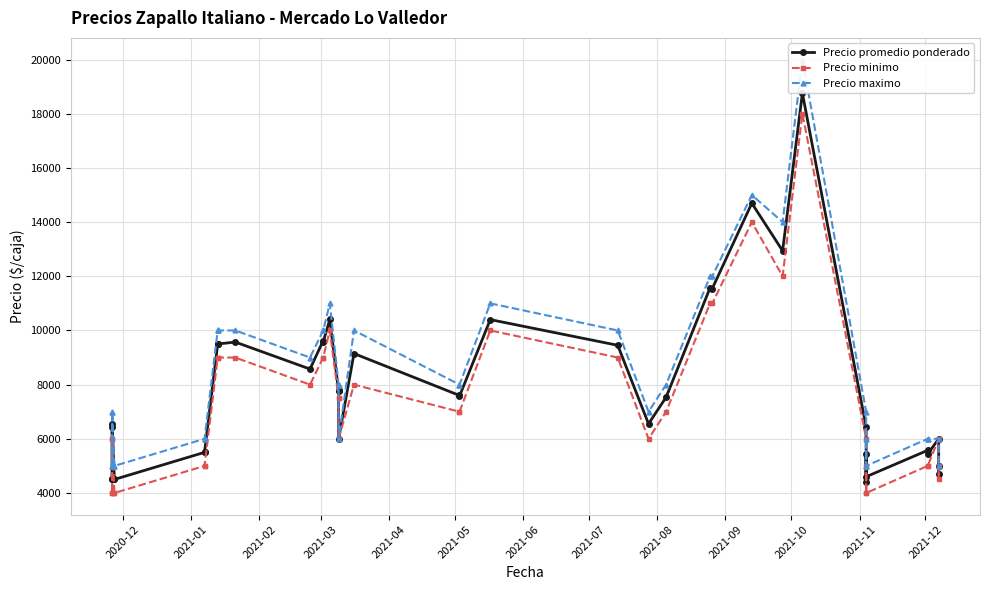

What is the value of the Precio promedio ponderado point at the 5th from the left?

4500